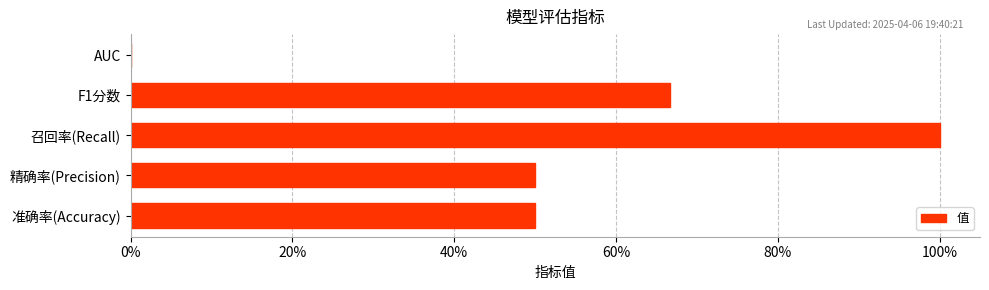

Are the bars horizontal?

Yes